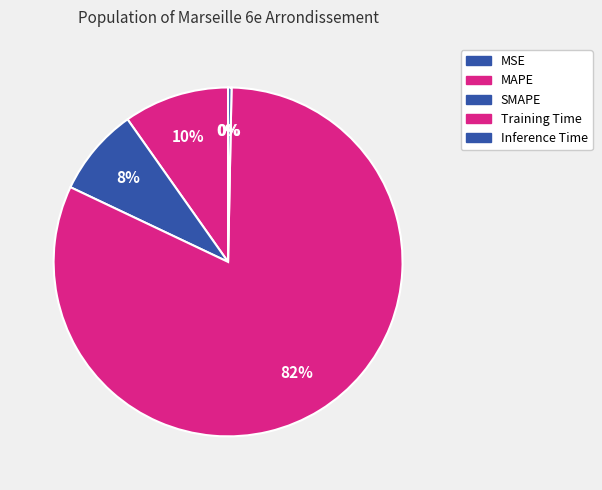

True or false: Inference Time accounts for 9% of the total.

False